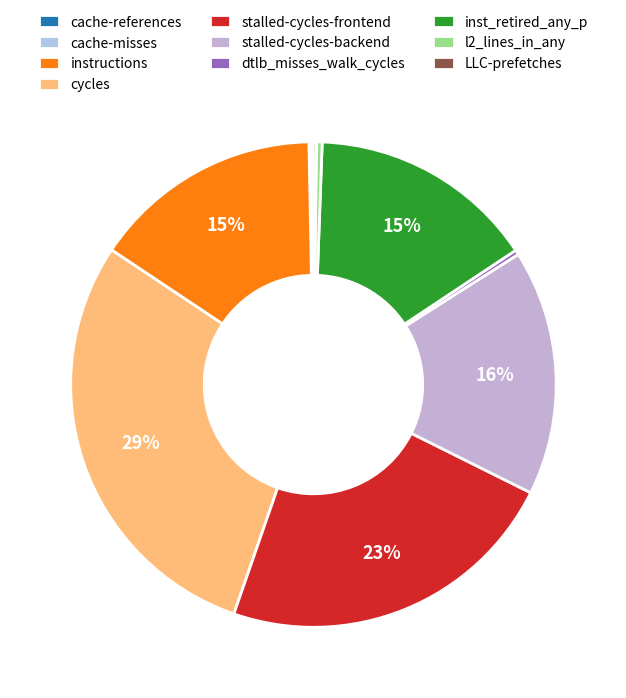

What is the change in value from cycles to dtlb_misses_walk_cycles?

-63237501959